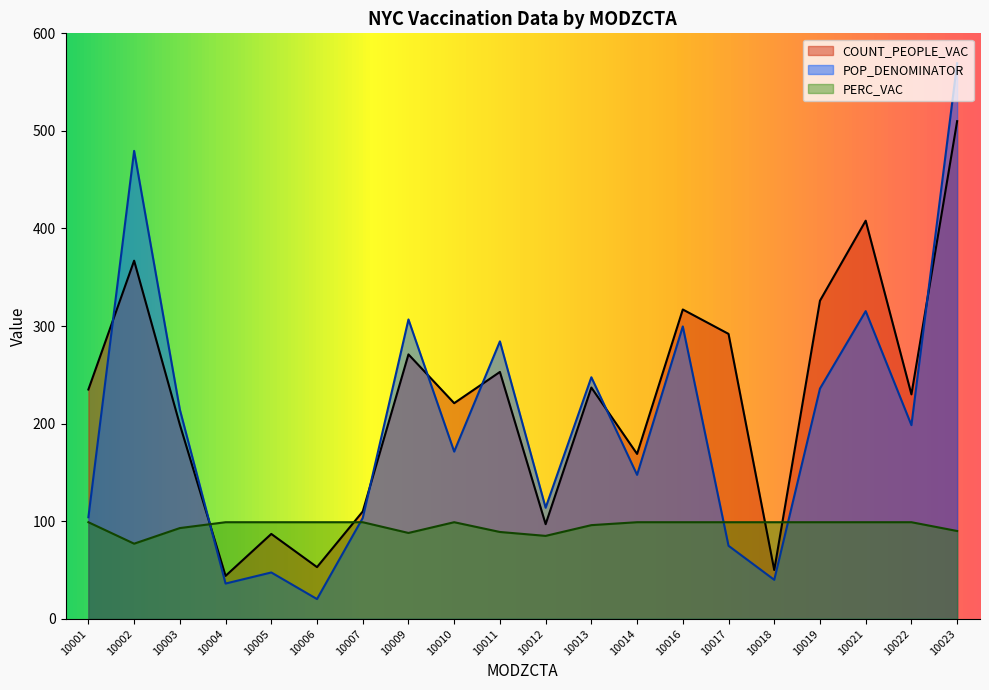

What is the value of the POP_DENOMINATOR point at the 1st from the left?

104.1